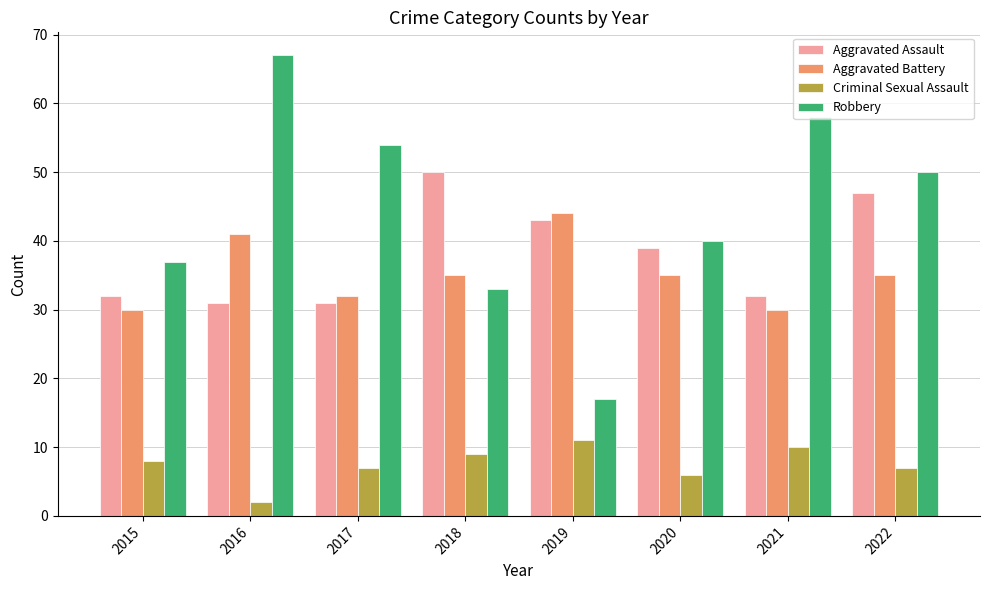

Which series has the largest range (max minus min)?

Robbery